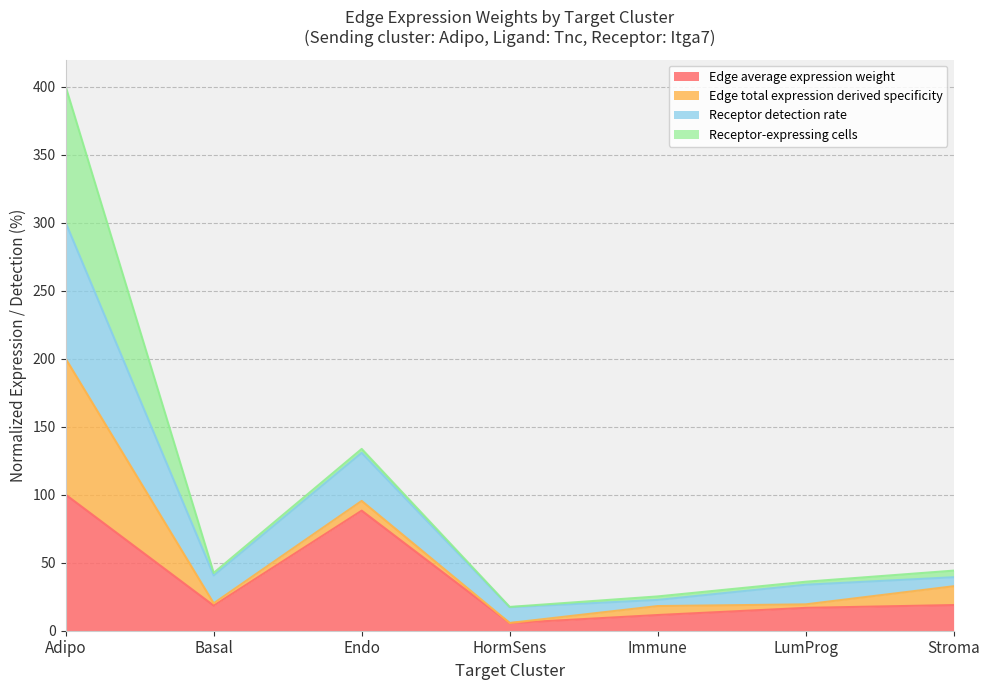

Is it true that Edge average expression weight equals 88.3 at Endo?

True